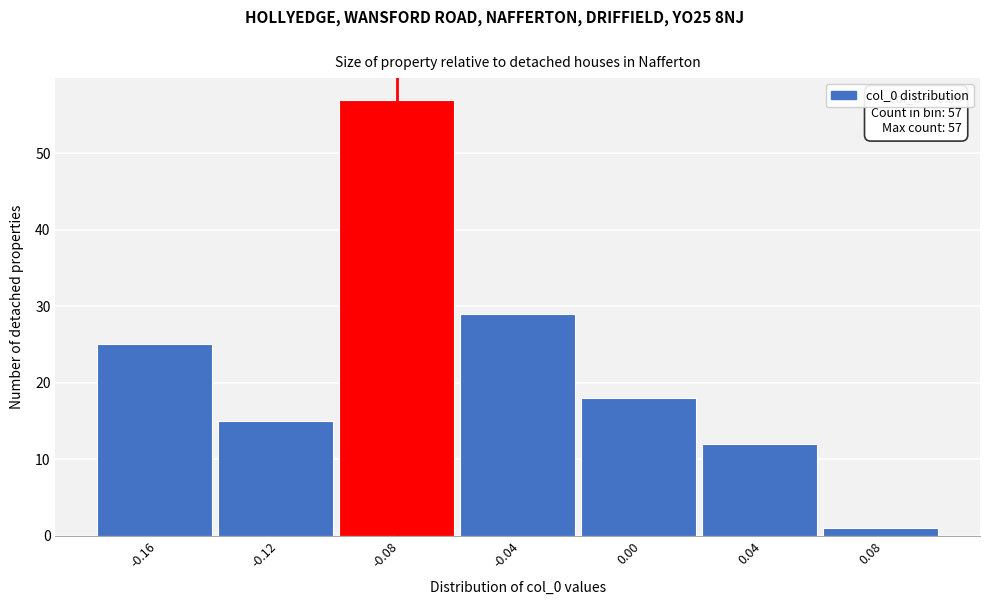

Reading left to right, transcribe all the data shown in this chart.

25	15	57	29	18	12	1